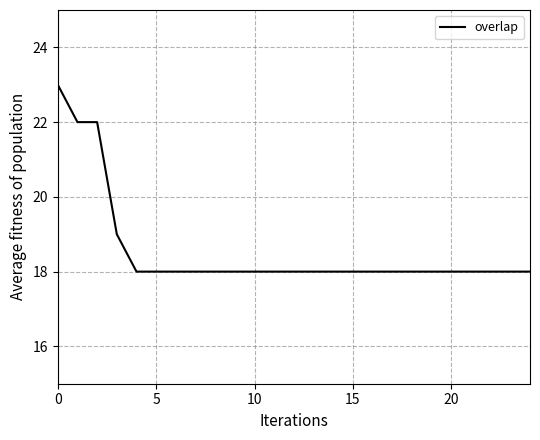

What is the minimum value shown in the chart?

18